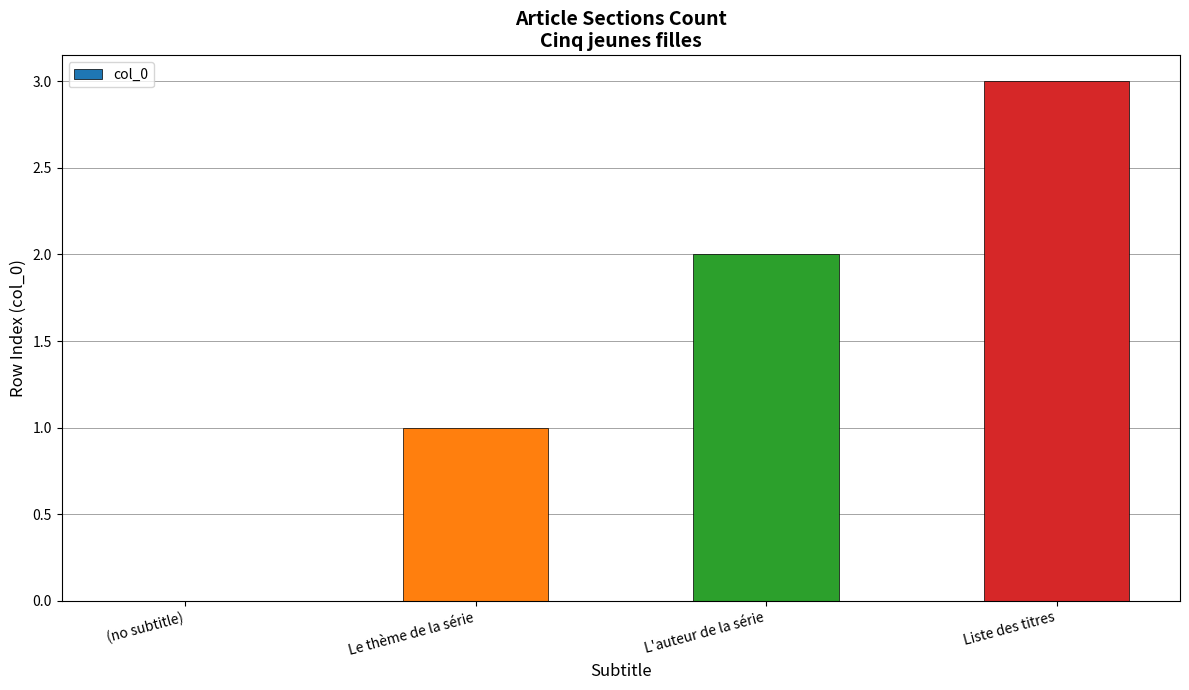

True or false: the data shows 3 at Liste des titres.

True